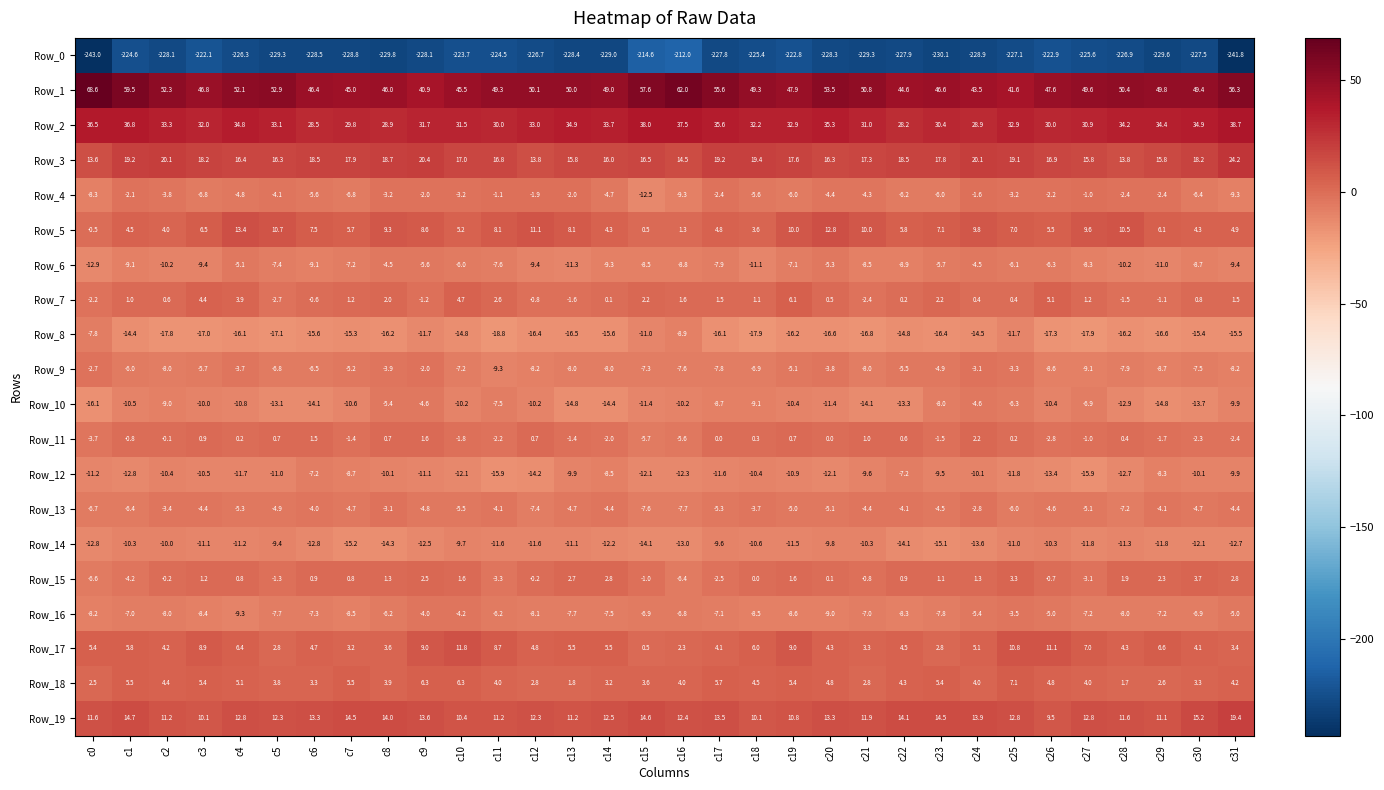

What is the difference between the second highest and minimum values in the Row_10 series?

11.5